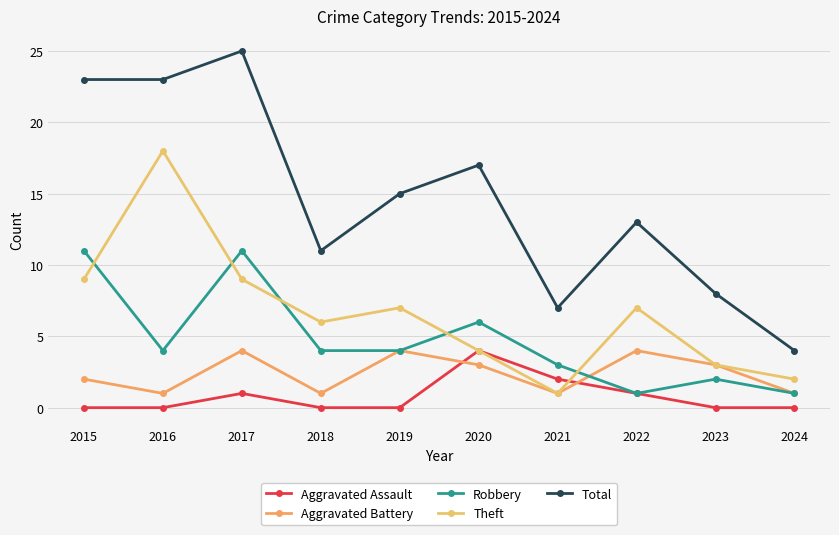

What are all the series names shown in the legend?

Aggravated Assault, Aggravated Battery, Robbery, Theft, Total